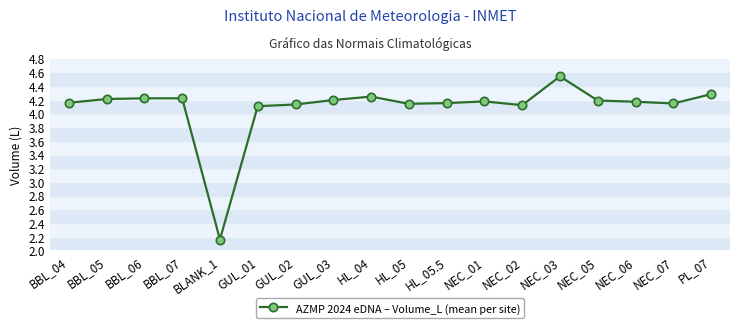

True or false: the data has more than 0 interior local peaks.

True